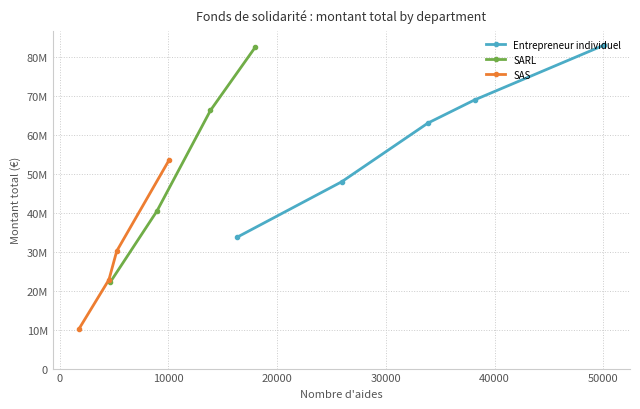

What is the value of the SAS point at the 2nd from the left?

22857743